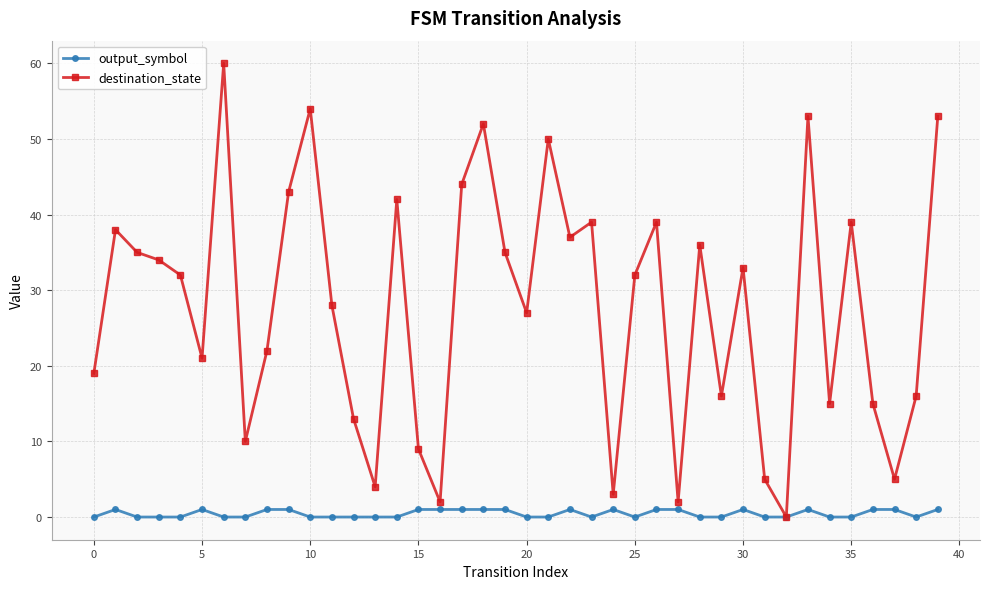

Reading left to right, what are all the values shown in this chart?

output_symbol: 0	1	0	0	0	1	0	0	1	1	0	0	0	0	0	1	1	1	1	1	0	0	1	0	1	0	1	1	0	0	1	0	0	1	0	0	1	1	0	1
destination_state: 19	38	35	34	32	21	60	10	22	43	54	28	13	4	42	9	2	44	52	35	27	50	37	39	3	32	39	2	36	16	33	5	0	53	15	39	15	5	16	53